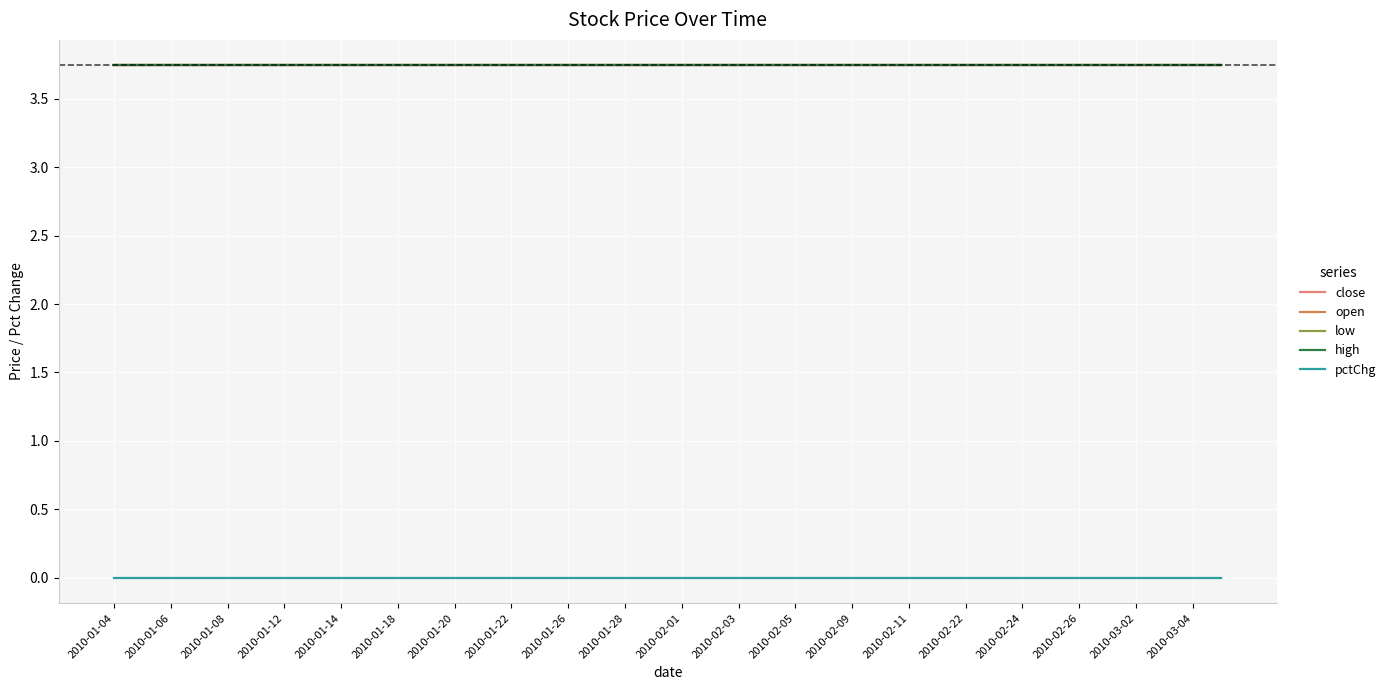

Is this an area chart (filled region under the line)?

No